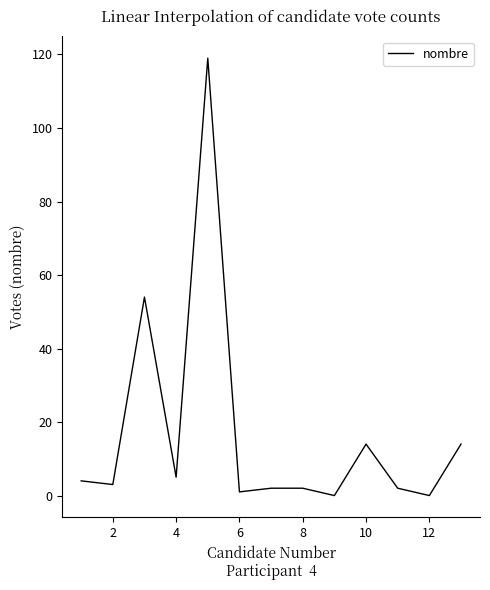

What is the greatest value displayed?

119